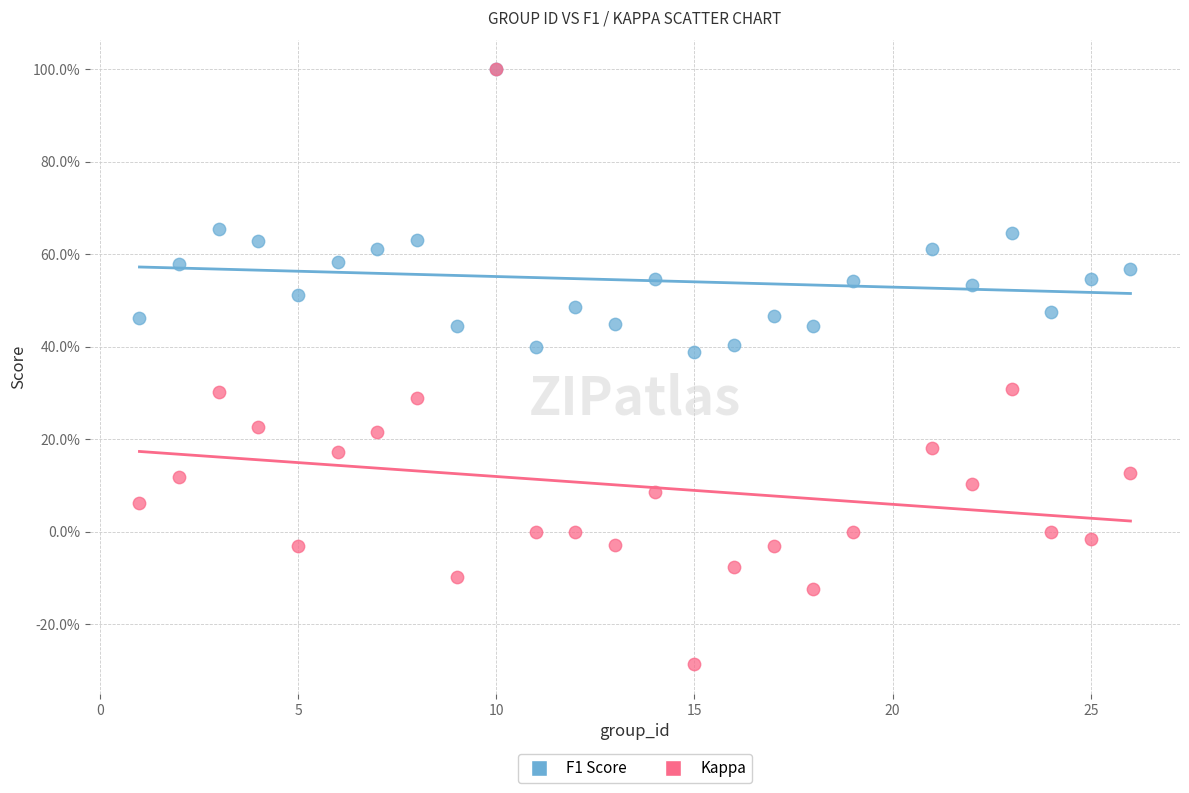

What are all the series names shown in the legend?

F1 Score, Kappa